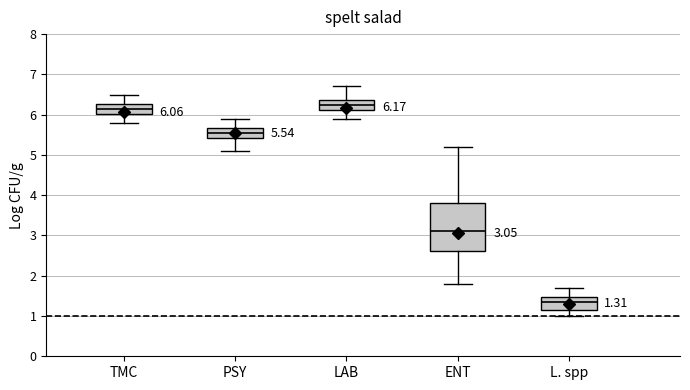

Which box is the tallest, from its lower edge to its upper edge?

ENT